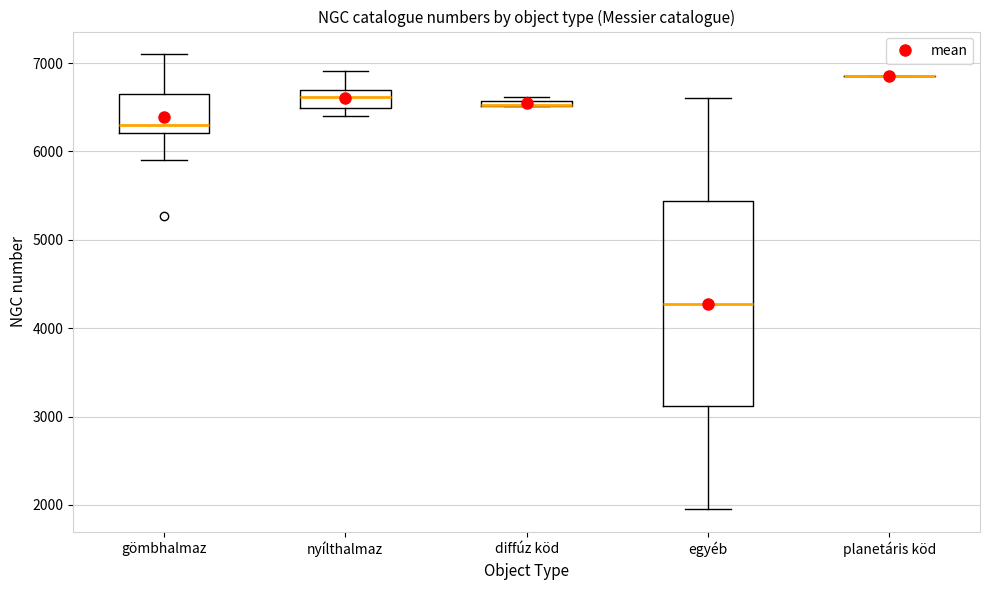

Comparing the boxes themselves (not the whiskers), which one is the tallest?

egyéb